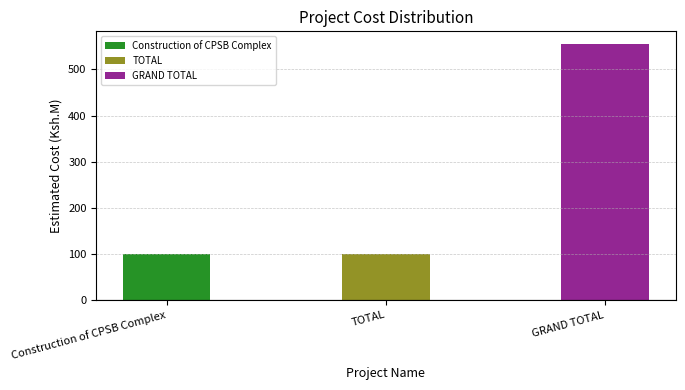

What position from the left is GRAND TOTAL?

3